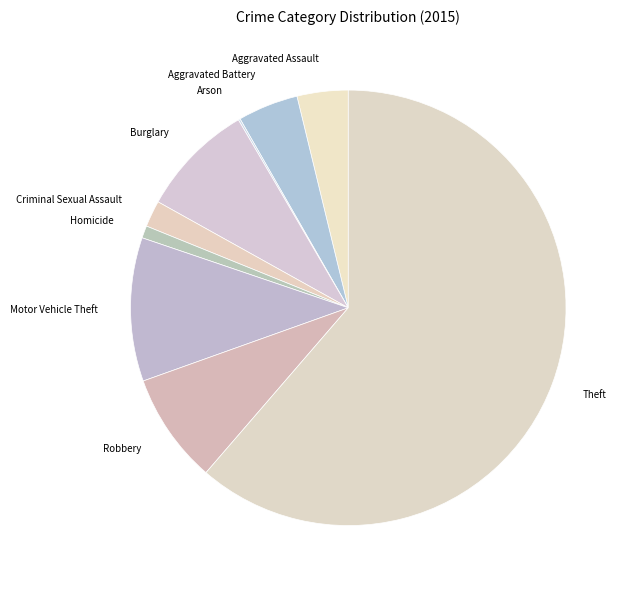

Which slice is the largest?

Theft